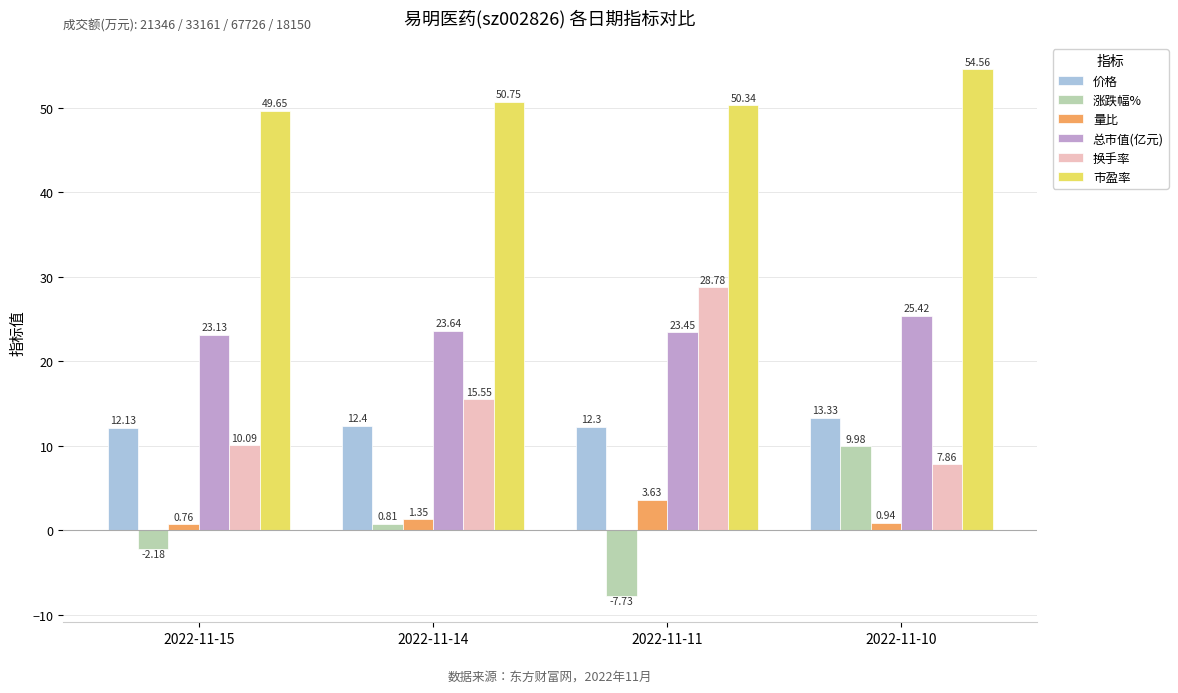

Which series has the widest spread of values?

换手率